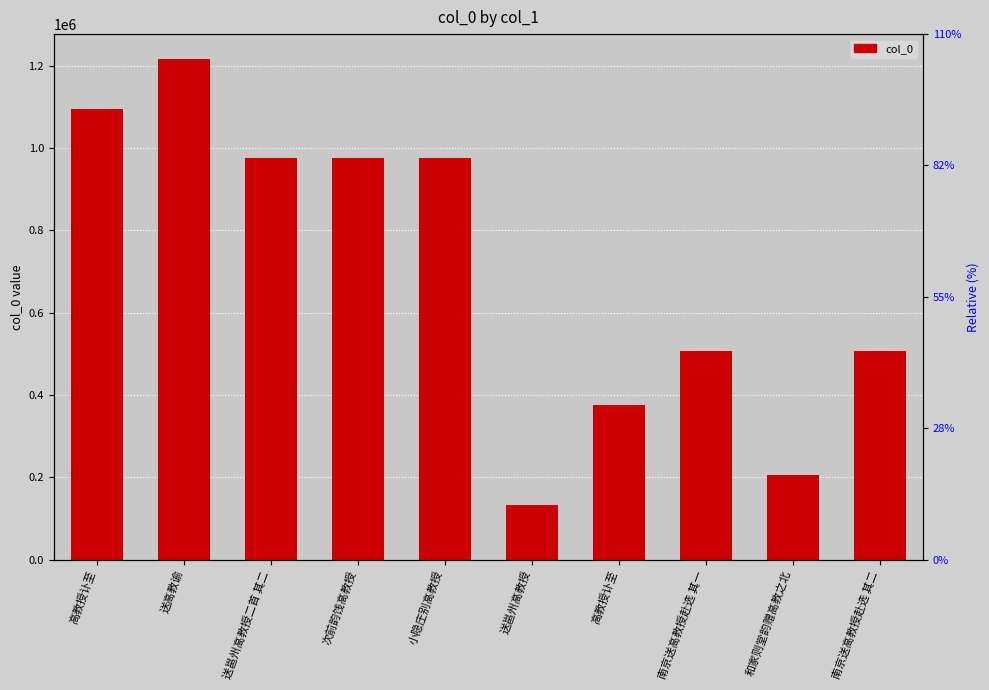

The chart shows a value of 1297686 at 次前韵饯高教授. True or false?

False